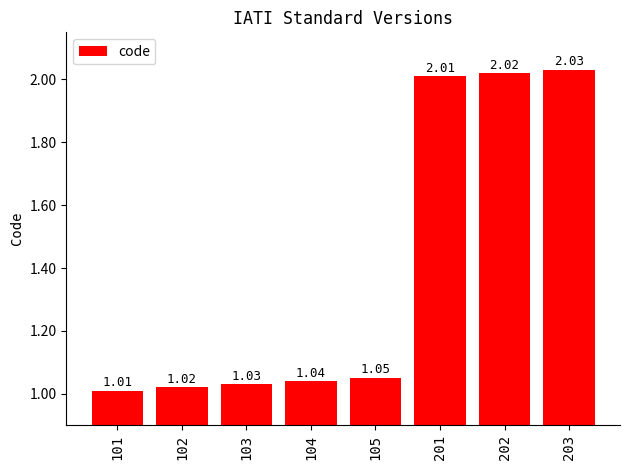

What is the sum of all values?

11.2